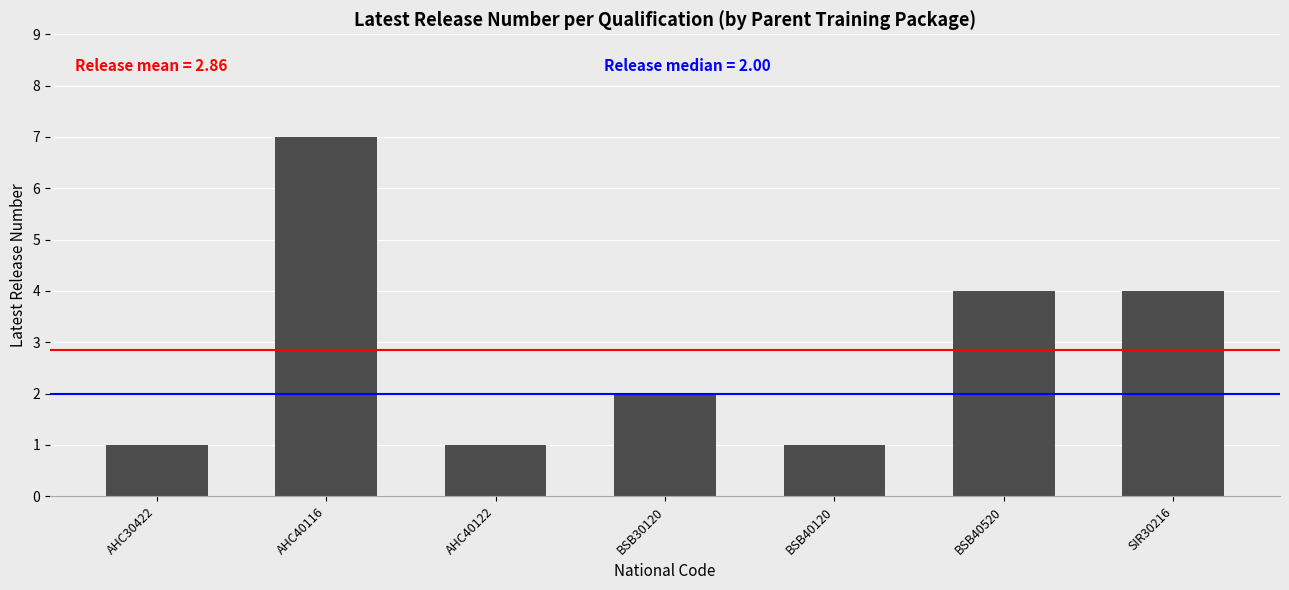

What is the average value?

3